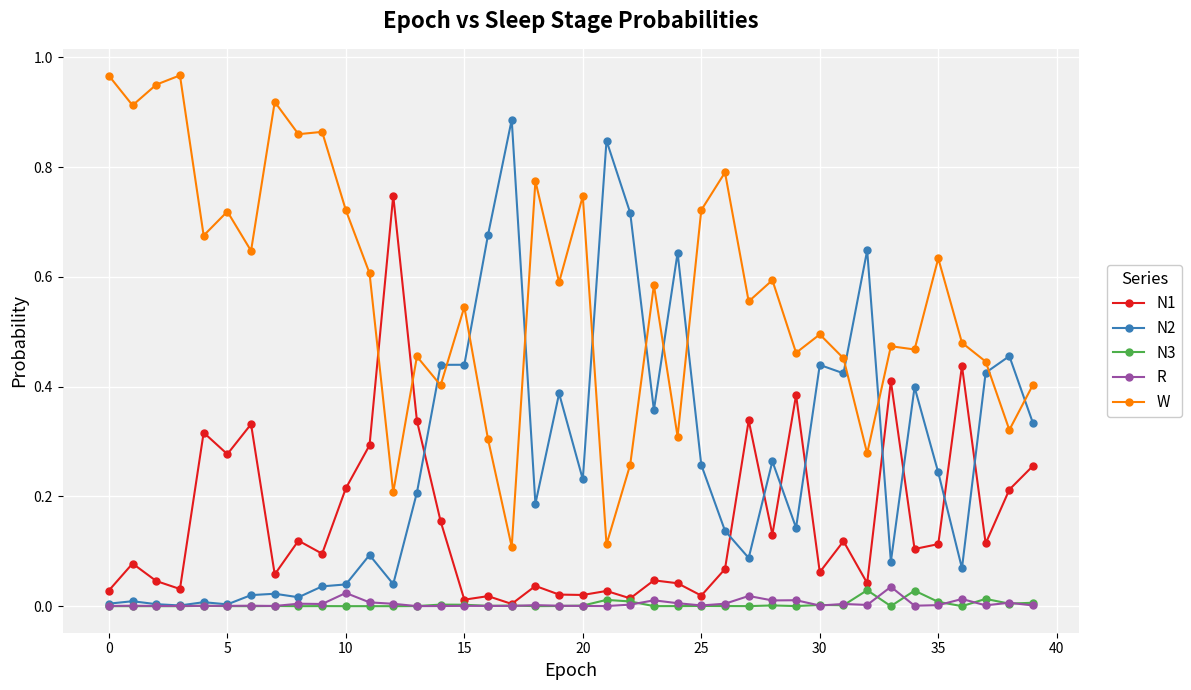

True or false: N1 has more than 0 interior local peaks.

True